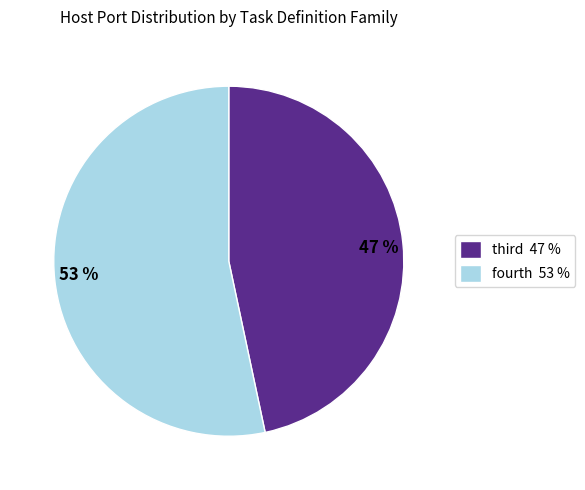

Which category has the smallest portion of the pie?

third